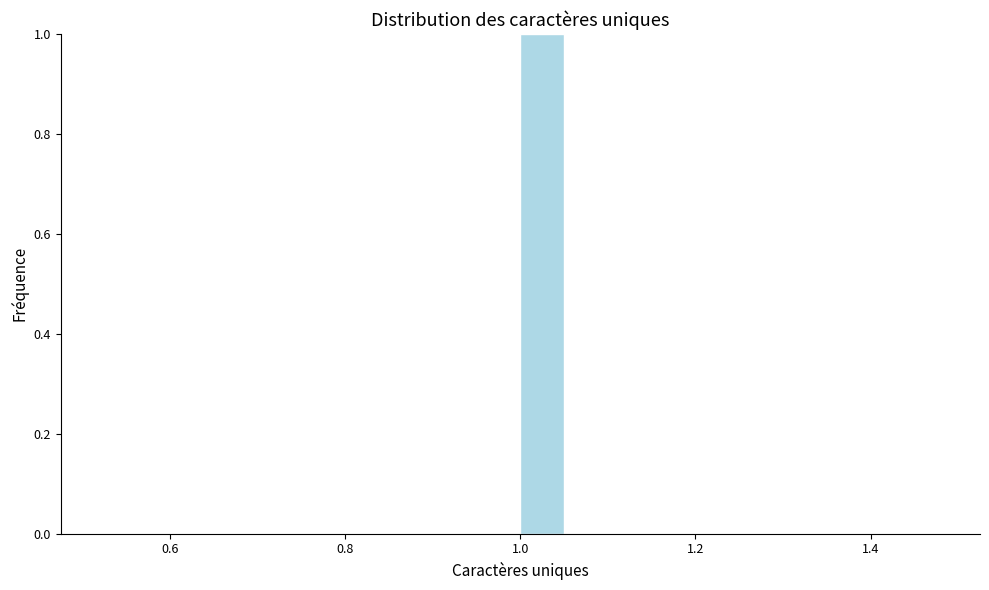

Read against the x-axis, roughly where is the centre of the tallest bar?

1.02